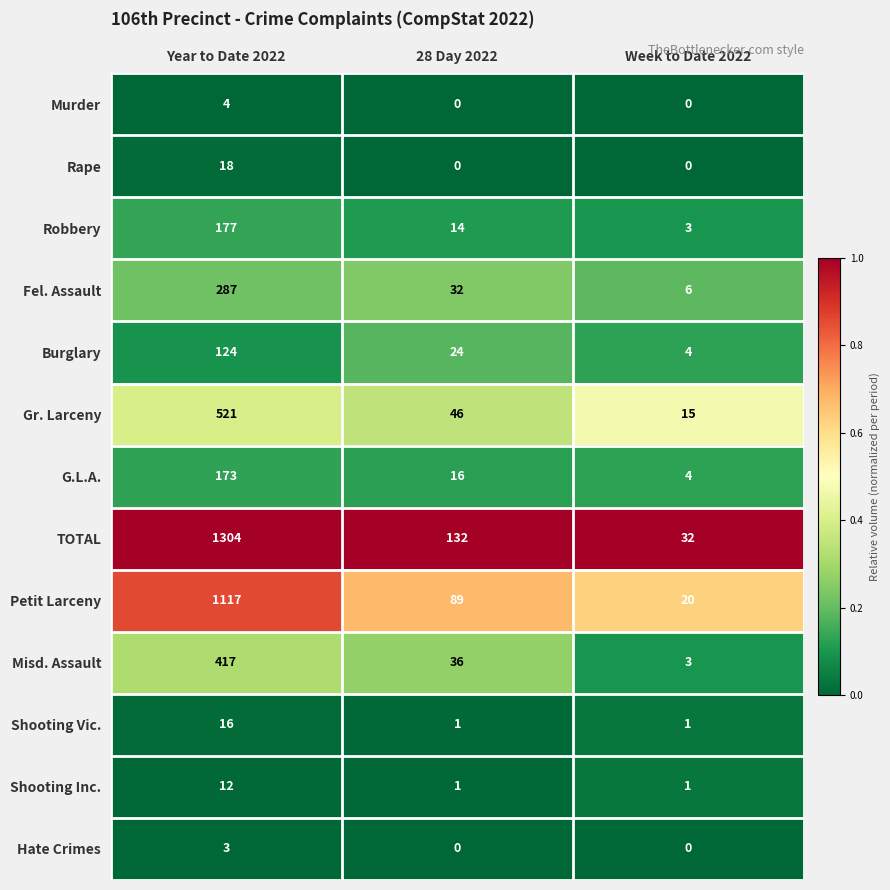

Is the value of Rape at 28 Day 2022 greater than the value of Petit Larceny at Year to Date 2022?

No